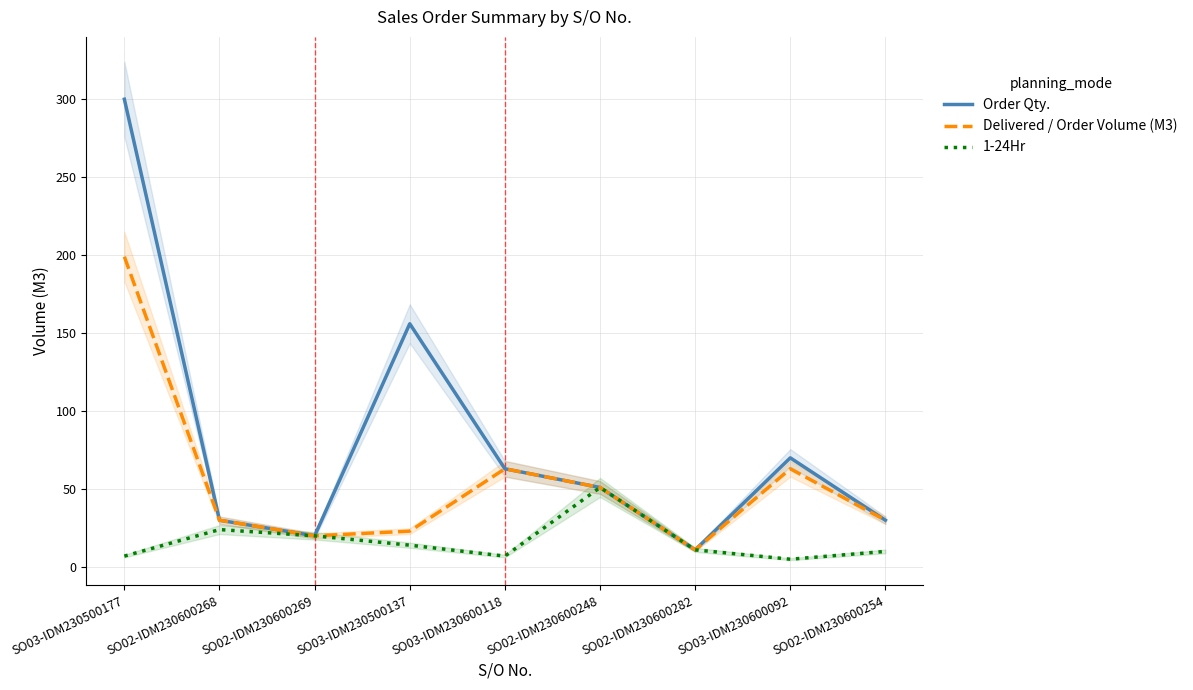

What is the minimum value shown in the chart?

5